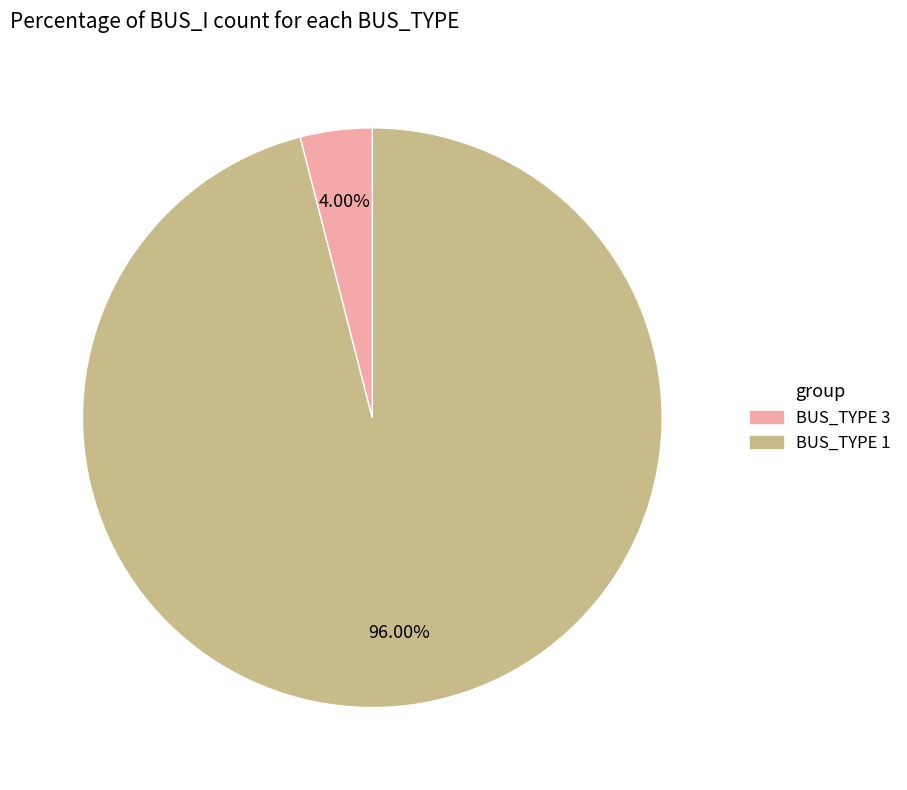

Is there a majority slice in this chart?

Yes